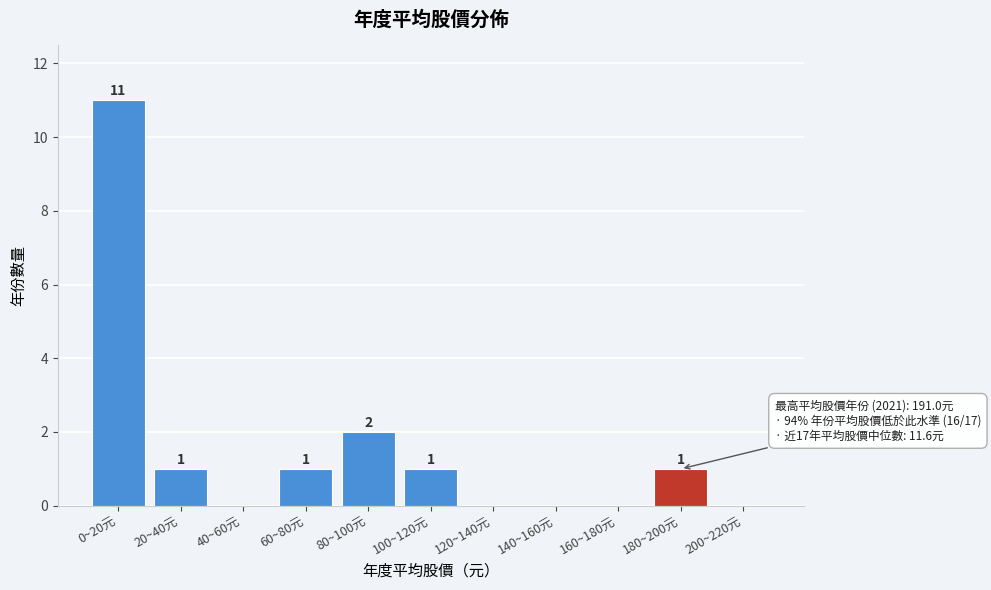

Reading left to right, transcribe all the data shown in this chart.

0~20元=11	20~40元=1	40~60元=0	60~80元=1	80~100元=2	100~120元=1	120~140元=0	140~160元=0	160~180元=0	180~200元=1	200~220元=0